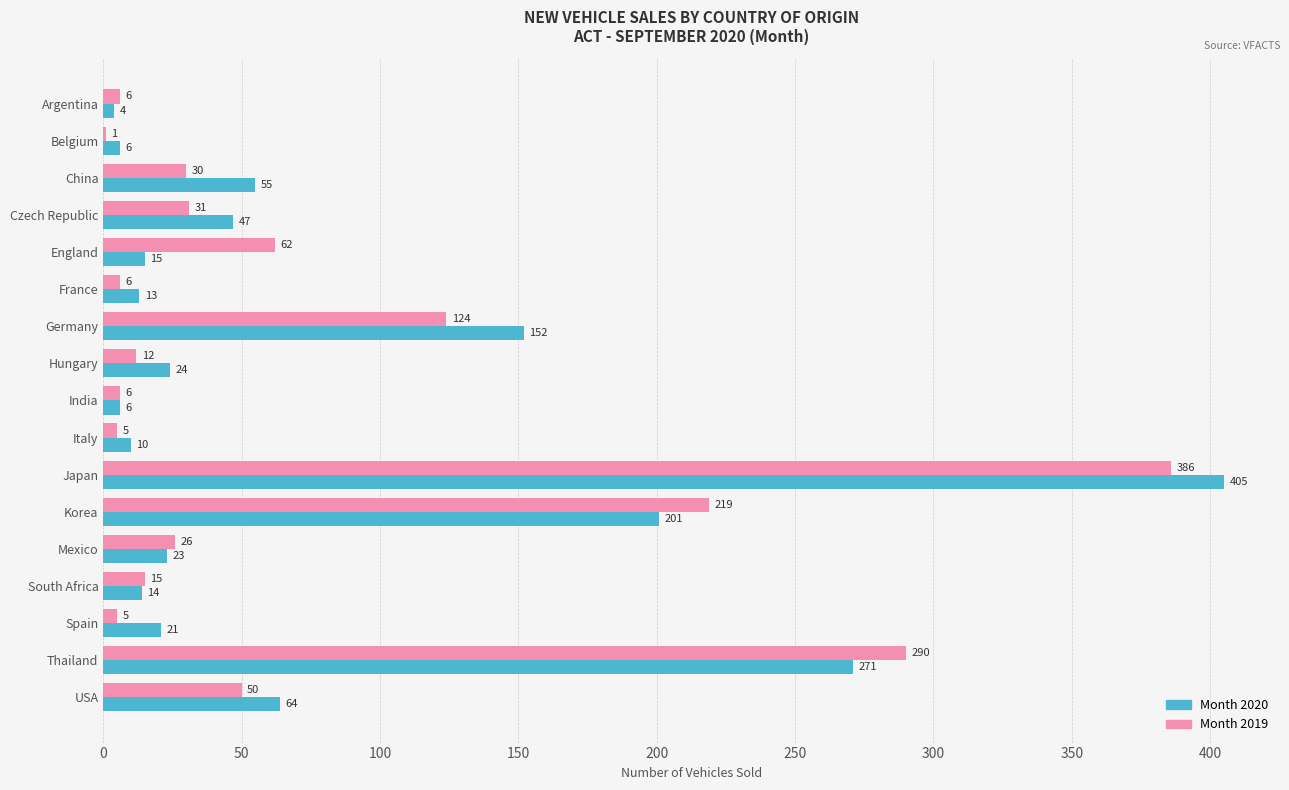

What is the sum of all Month 2020 values?

1331